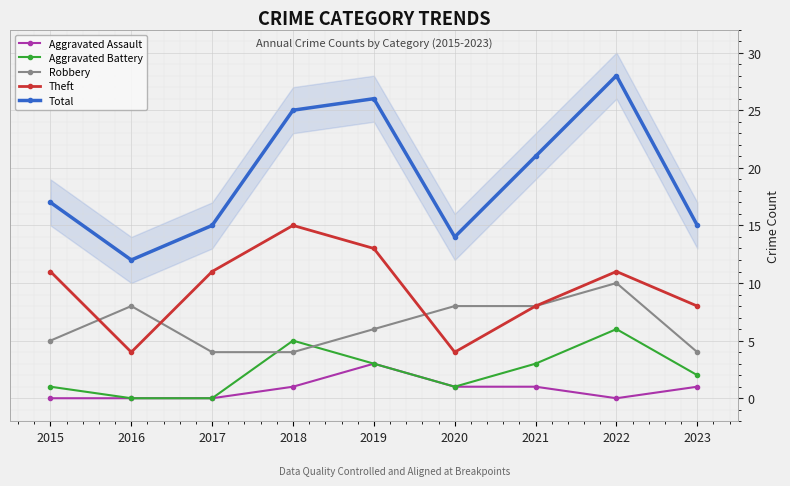

What value does the Robbery series have at 2019?

6